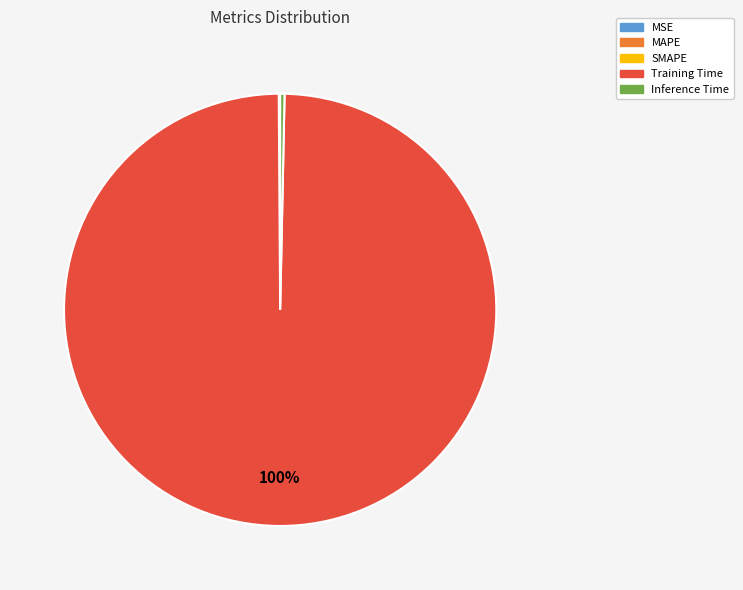

Is there any slice that represents more than half of the pie?

Yes